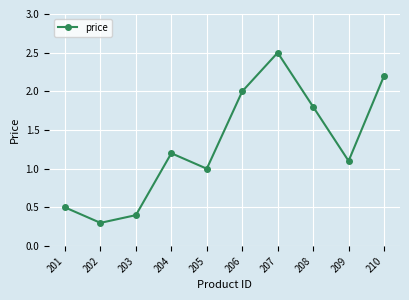

Reading left to right, extract all data points from this chart.

0.5	0.3	0.4	1.2	1.0	2.0	2.5	1.8	1.1	2.2